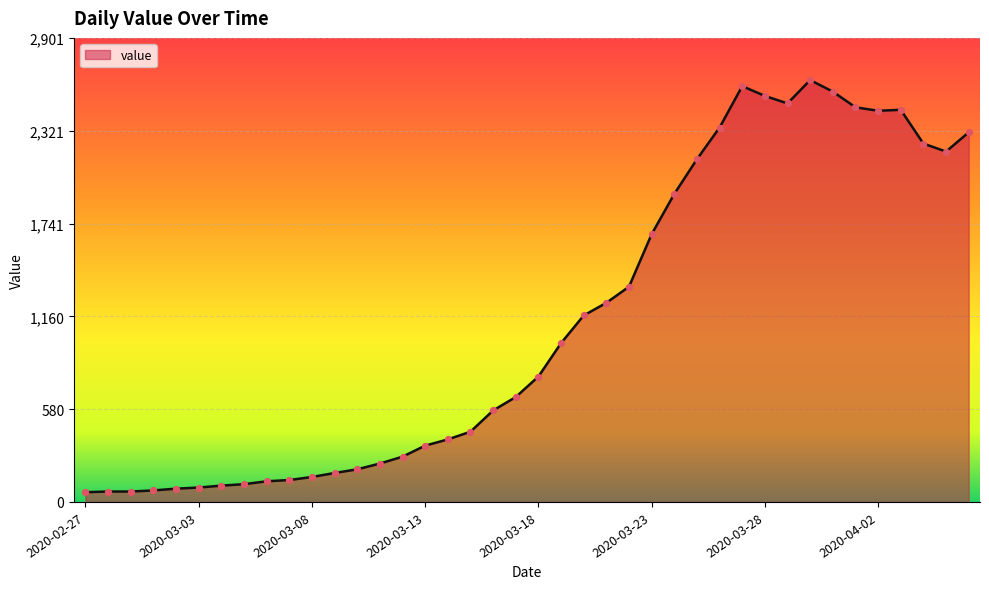

What is the difference between the maximum and minimum values?

2577